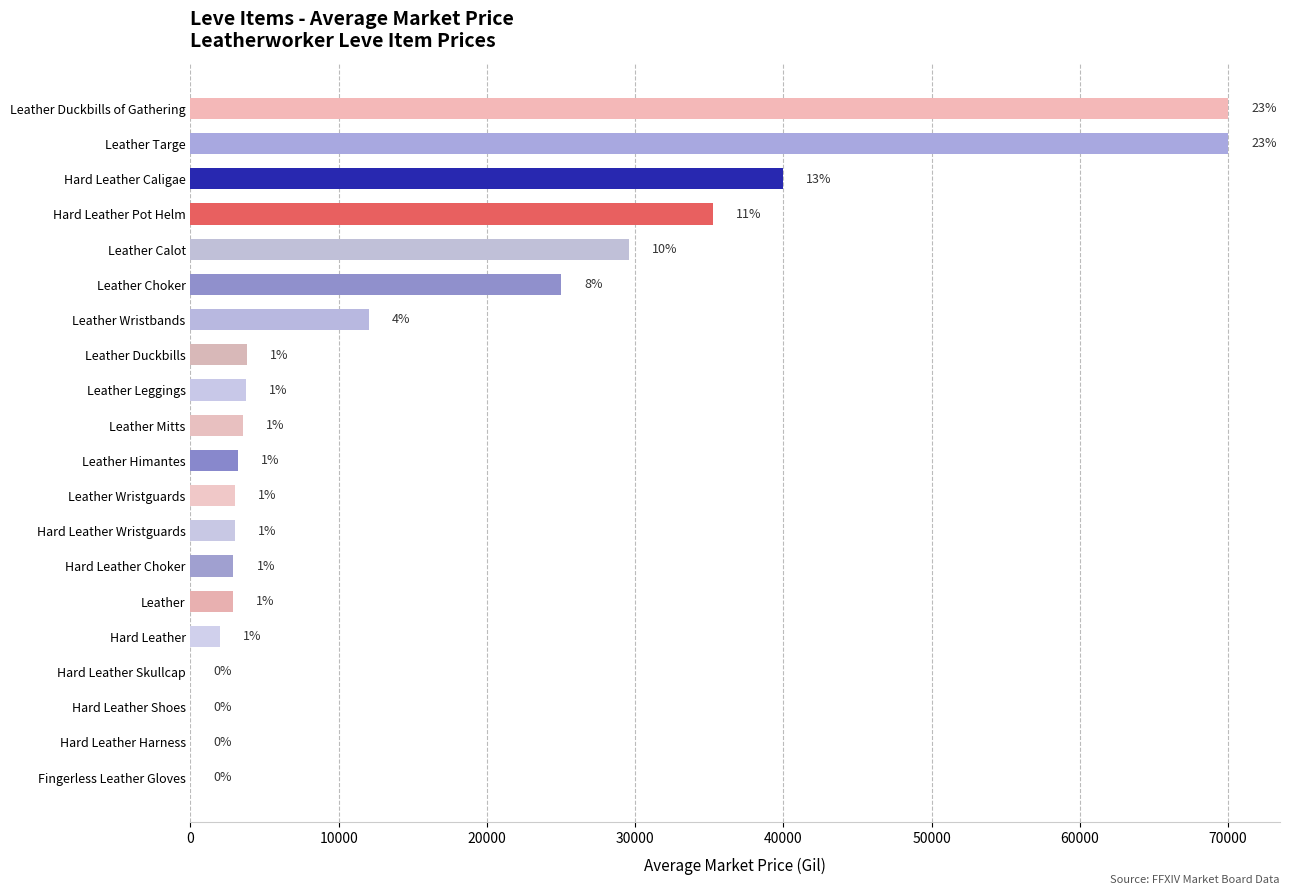

Are the bars horizontal?

Yes